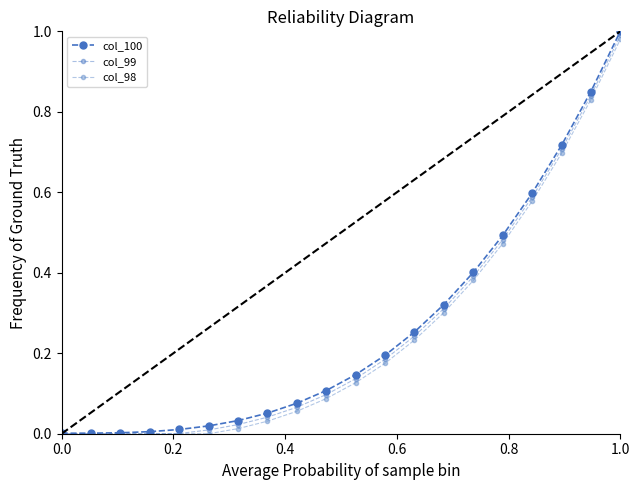

What is the greatest value displayed?

1.0